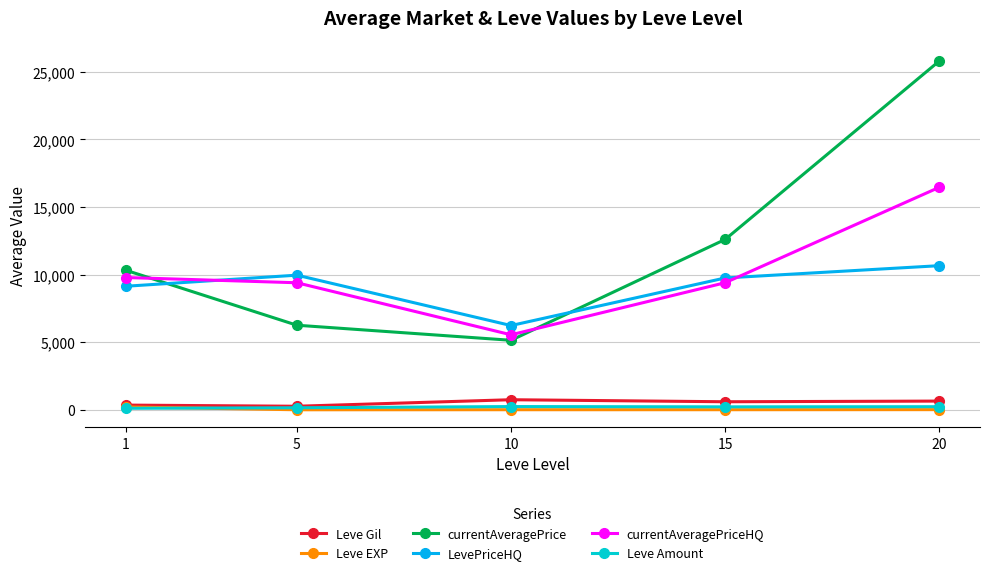

At which category is the sum across all series the highest?

20